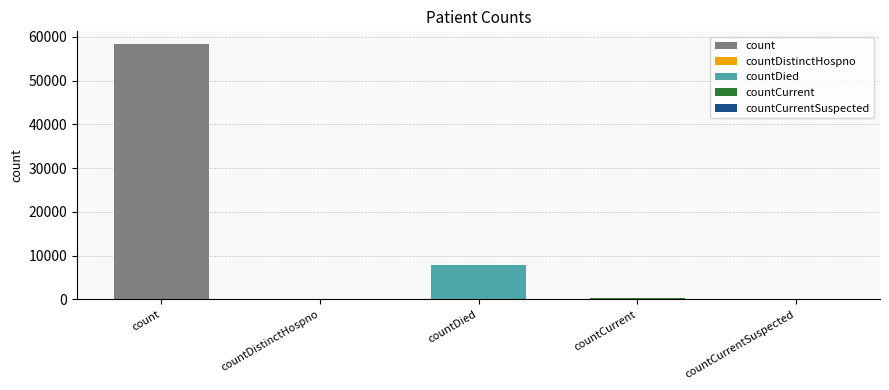

Does the chart contain any negative values?

No